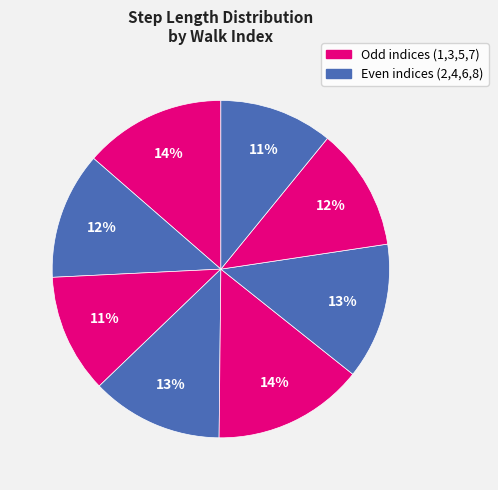

Count the number of slices in the pie.

8